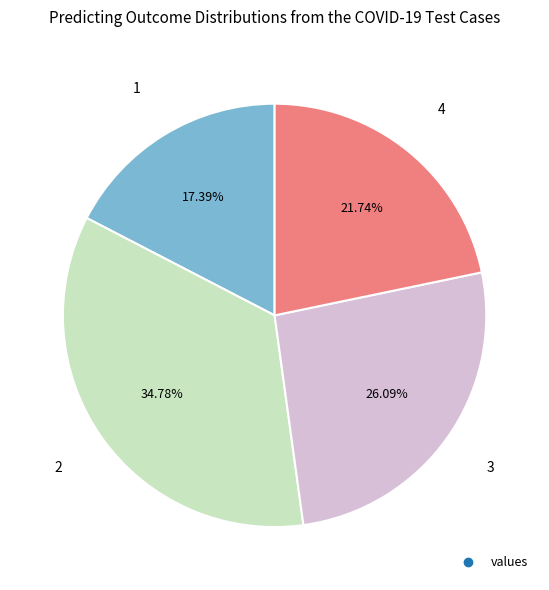

To the nearest percent, what is the difference between the largest and smallest slice percentages?

17%